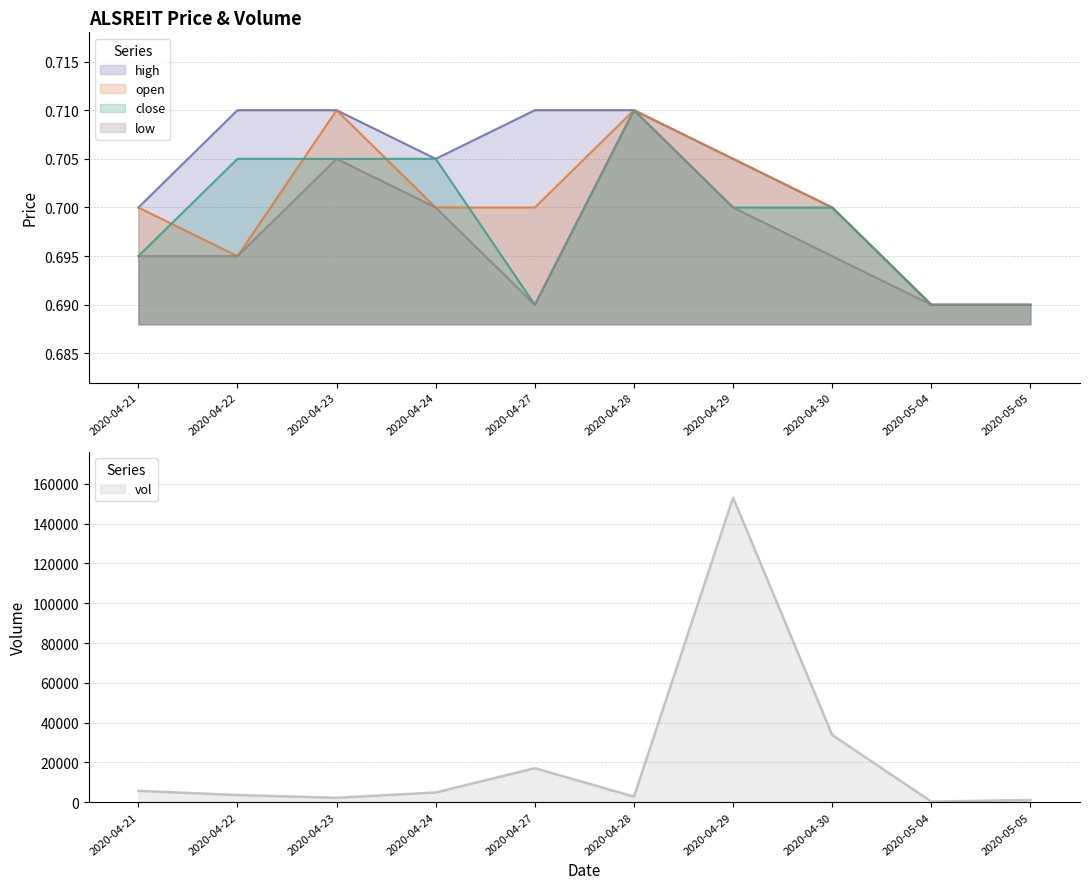

Does the chart display data point markers on the line(s)?

No